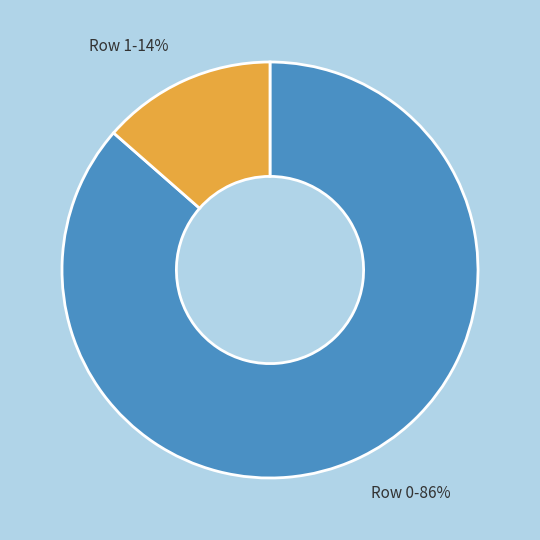

Approximately how many times larger is the value at Row 1 compared to Row 0?

0.2